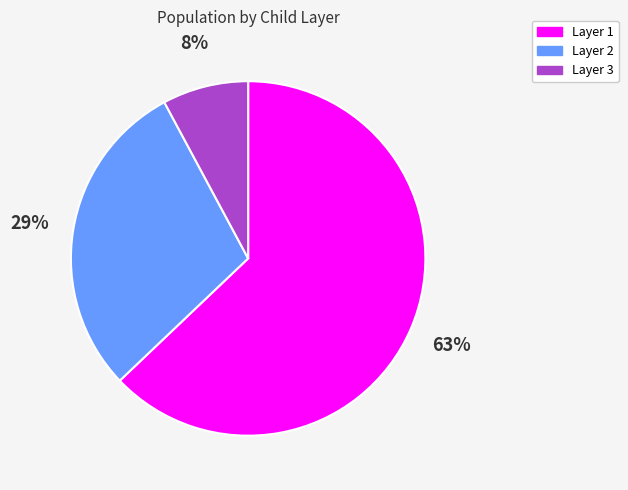

To the nearest percent, what percentage of the pie is Layer 1?

63%